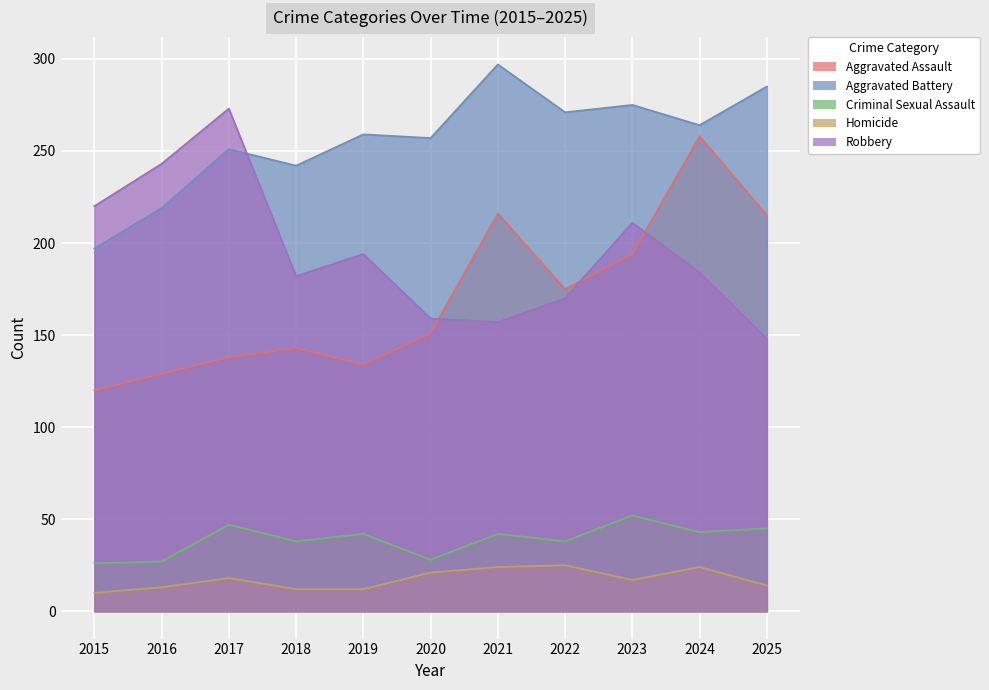

What are all the series names shown in the legend?

Aggravated Assault, Aggravated Battery, Criminal Sexual Assault, Homicide, Robbery